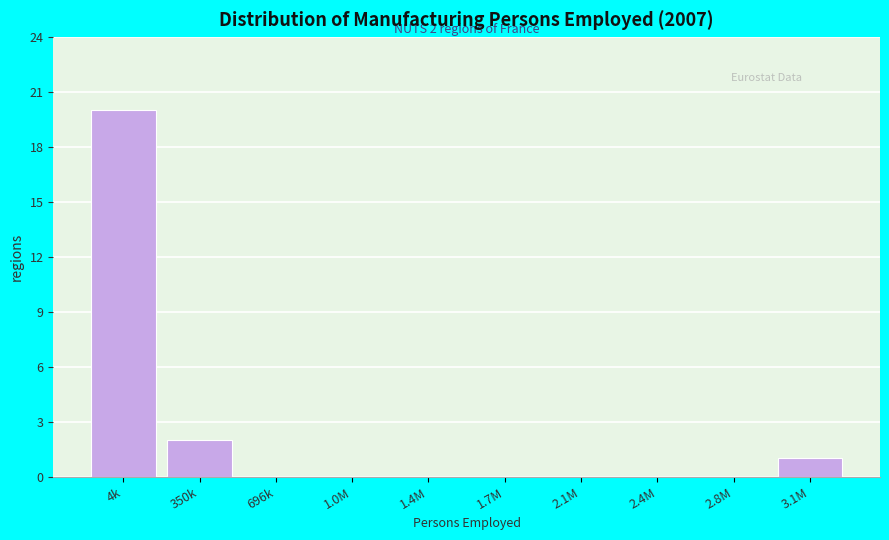

Reading right to left, list all the values displayed in this chart.

3.1M=1	2.8M=0	2.4M=0	2.1M=0	1.7M=0	1.4M=0	1.0M=0	696k=0	350k=2	4k=20